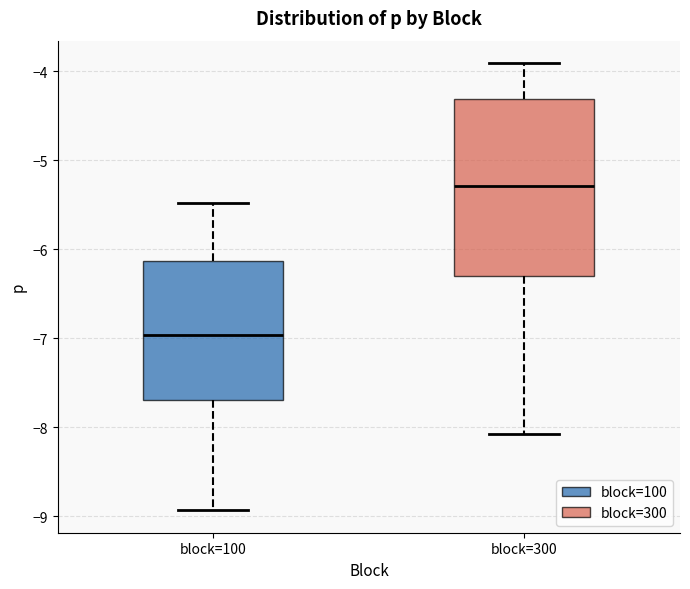

Reading left to right, transcribe this box plot: for each box, give where its median line is, the range the box spans, and where its two whiskers end, as read against the y-axis. The values are not printed on the chart, so give them approximately, as read against the axis.

block=100: median -7.0, box -7.7 to -6.1, whiskers -8.9 to -5.5
block=300: median -5.3, box -6.3 to -4.3, whiskers -8.1 to -3.9